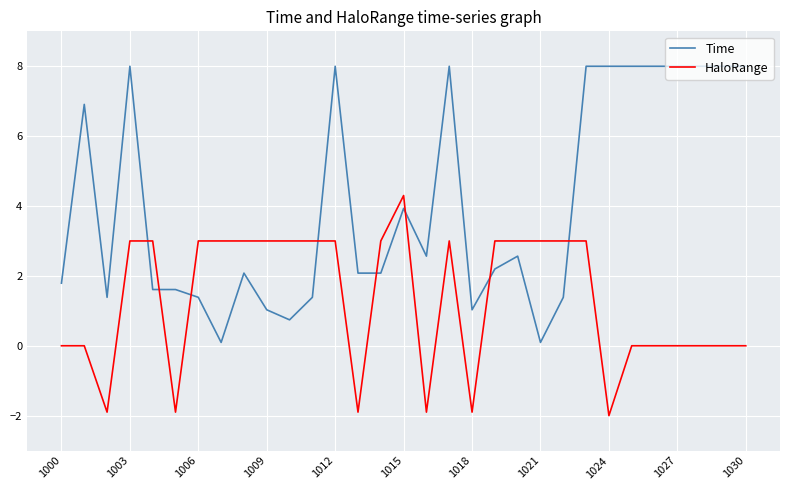

Rank the series by their maximum value, from lowest to highest.

HaloRange, Time